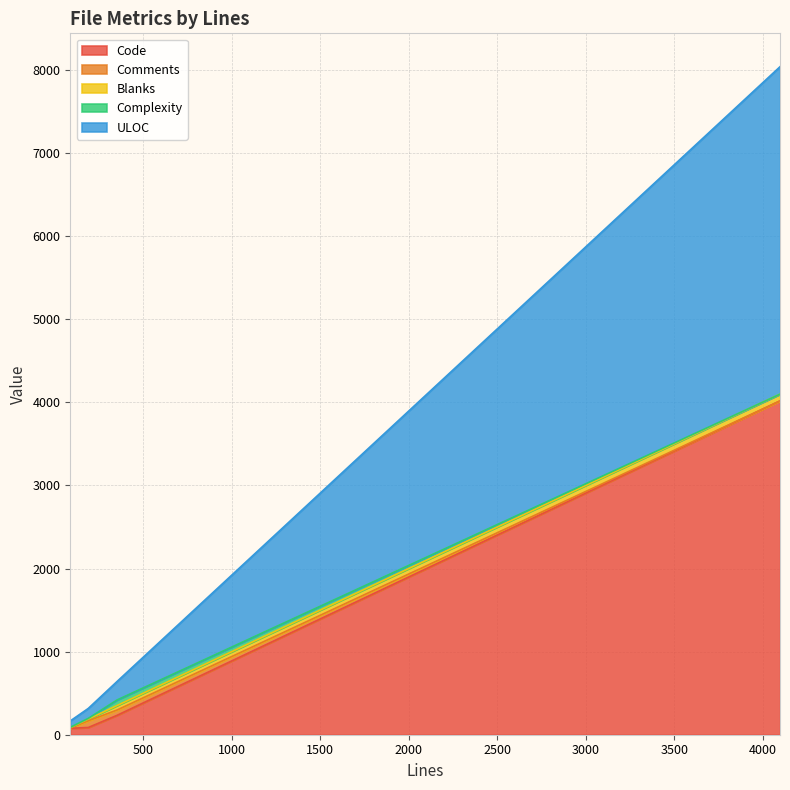

Which has a higher value, 352 or 4098?

4098